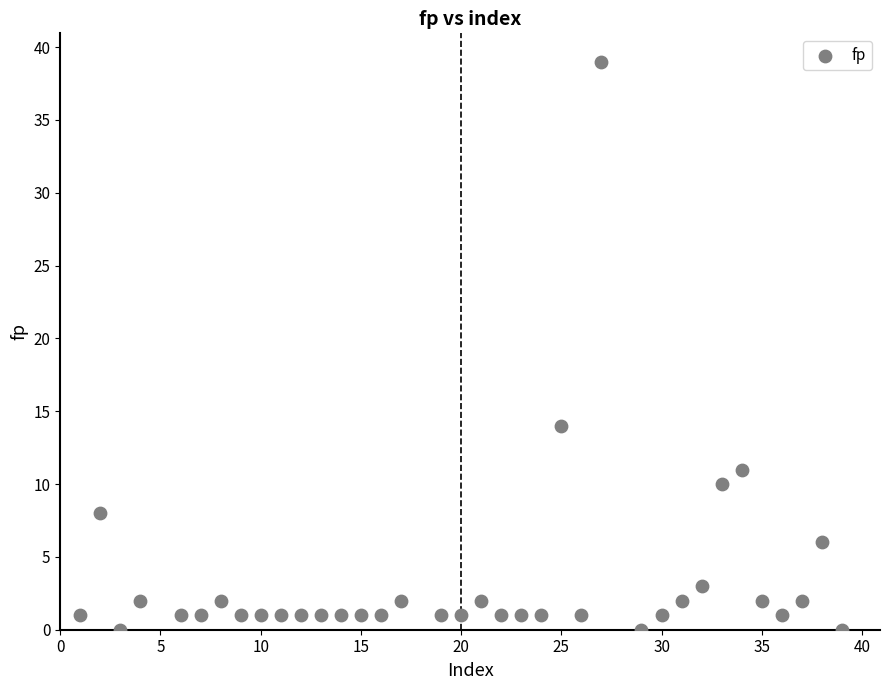

What Y value in the scatter plot is closest to 19?

14